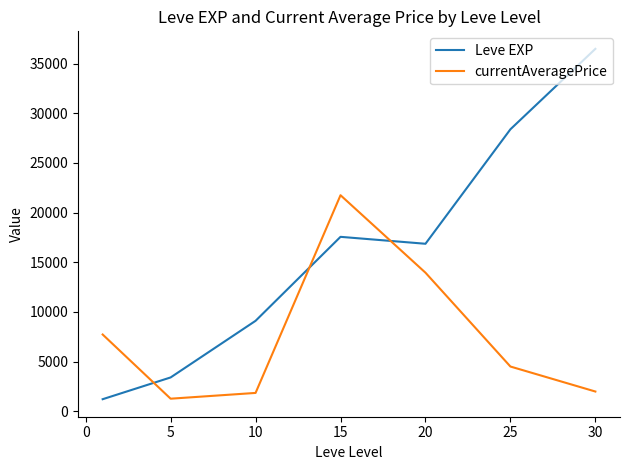

List the series in order of their peak value, highest first.

Leve EXP, currentAveragePrice